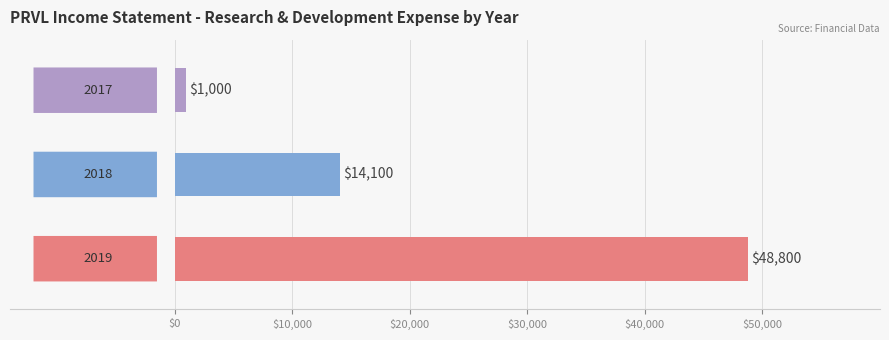

What position from the left is Research Development?

1